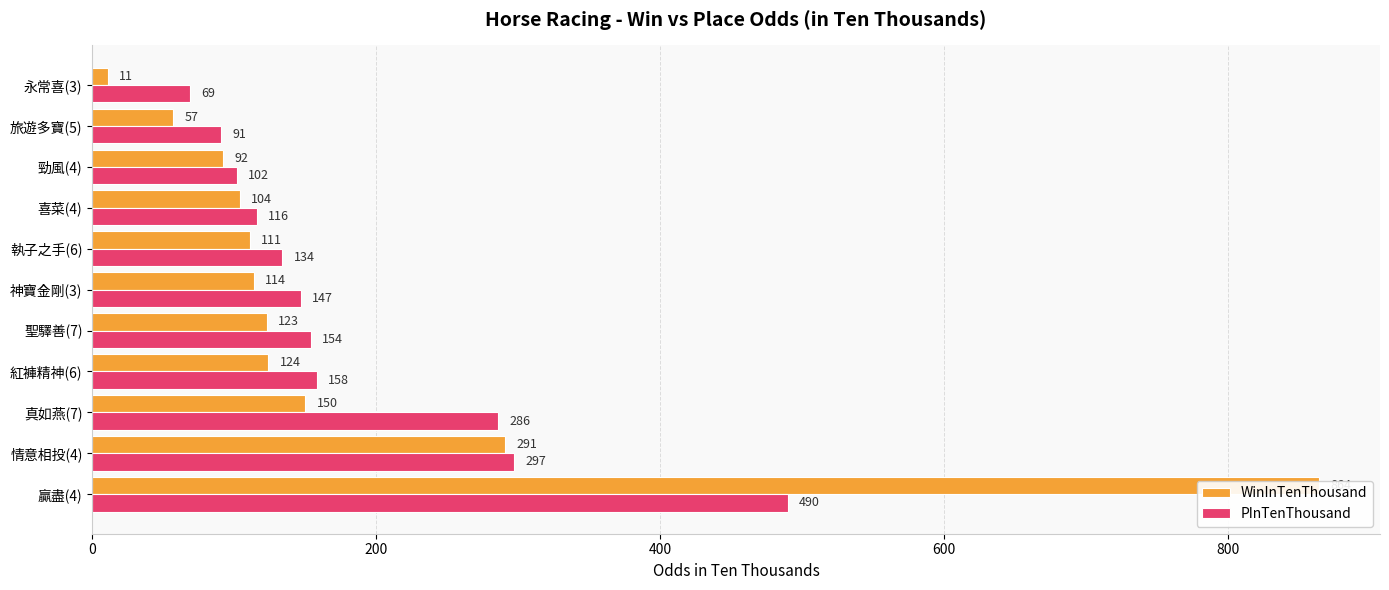

Between 紅褲精神(6) and 聖驛善(7), which series saw the biggest shift?

PInTenThousand